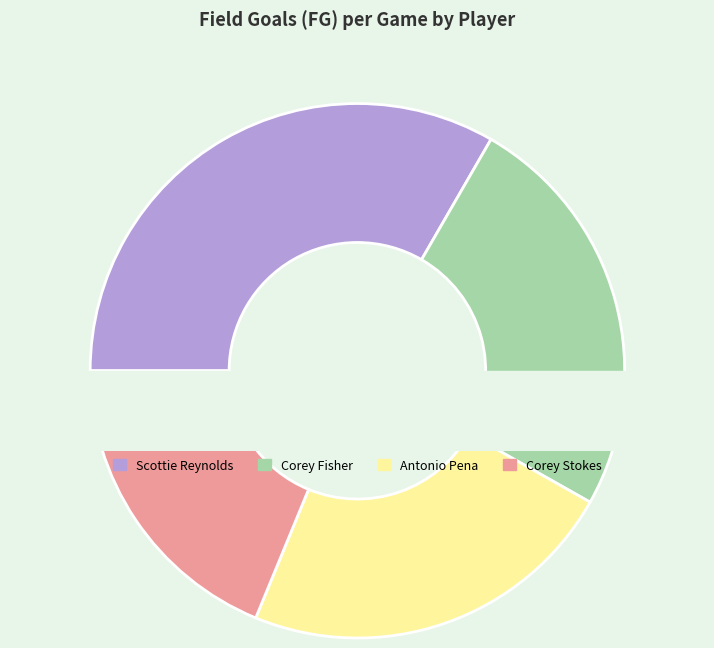

The Taylor King slice represents 15% of the pie. True or false?

False